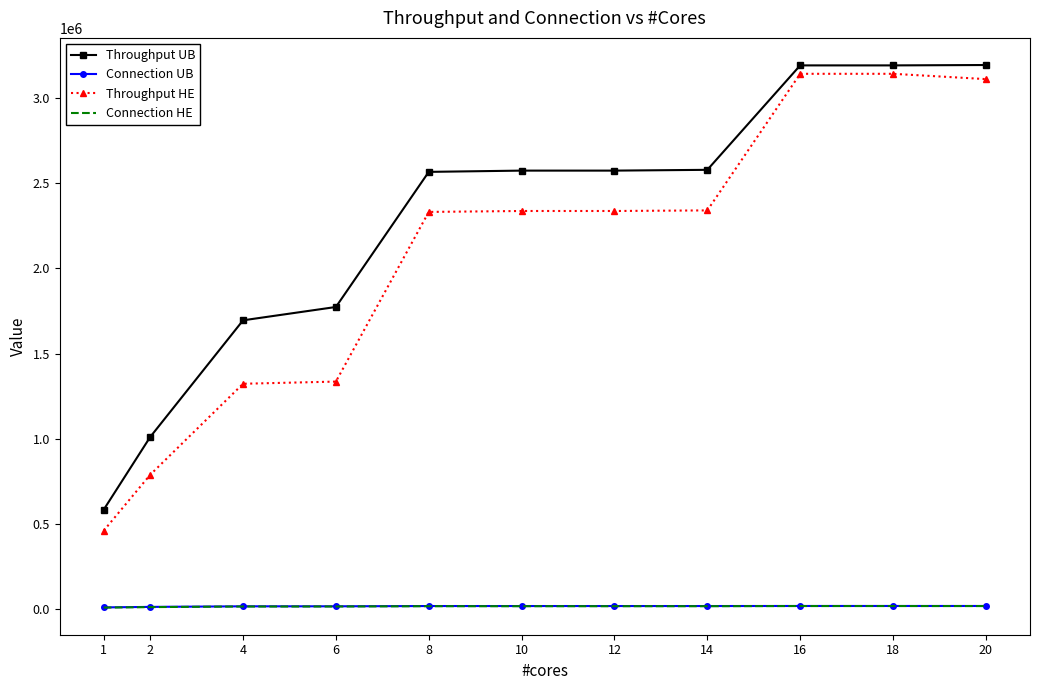

Which series has the largest total across all categories?

Throughput UB